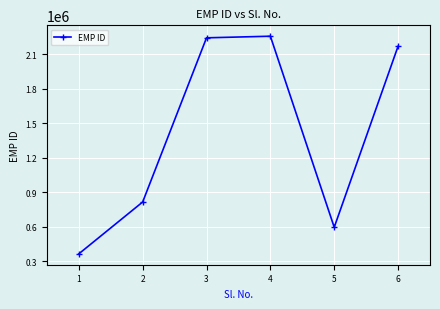

Where is the first local minimum?

5